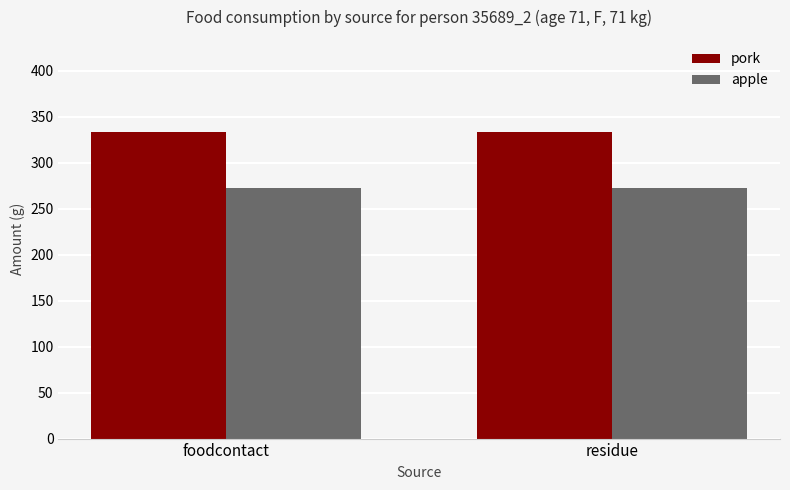

Does the chart contain stacked bars?

No